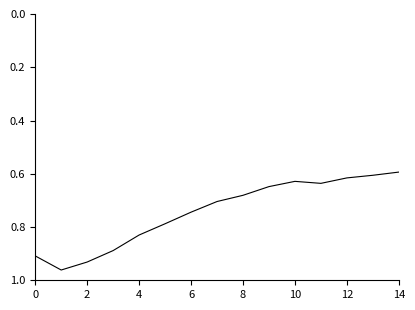

What is the difference between the maximum and minimum values?

0.4